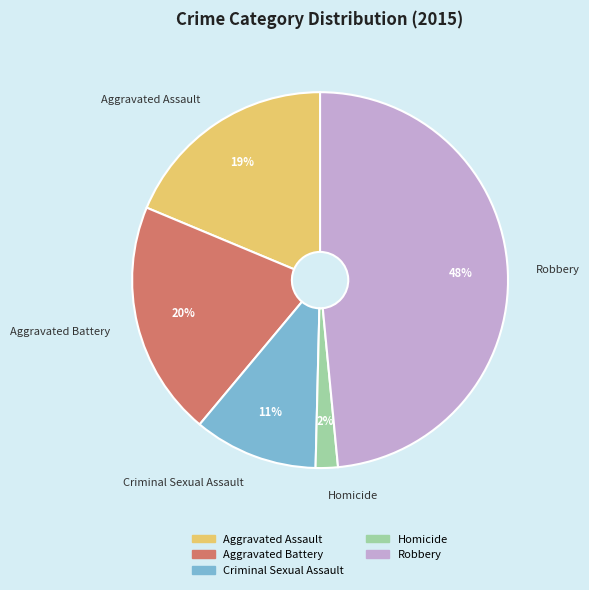

How many slices are in this pie chart?

5